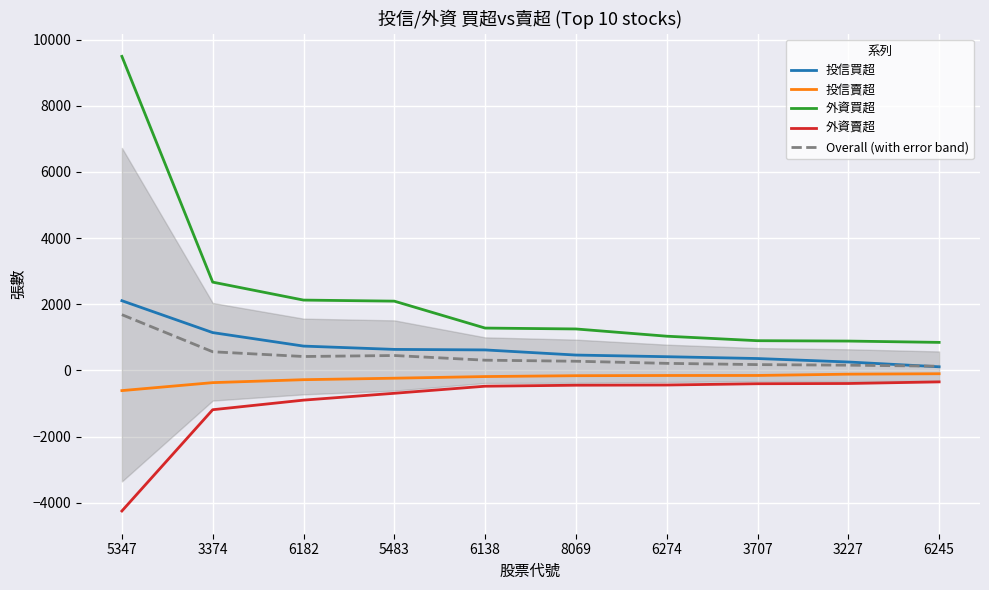

List the series in order of their peak value, lowest first.

外資賣超, 投信賣超, Overall (with error band), 投信買超, 外資買超